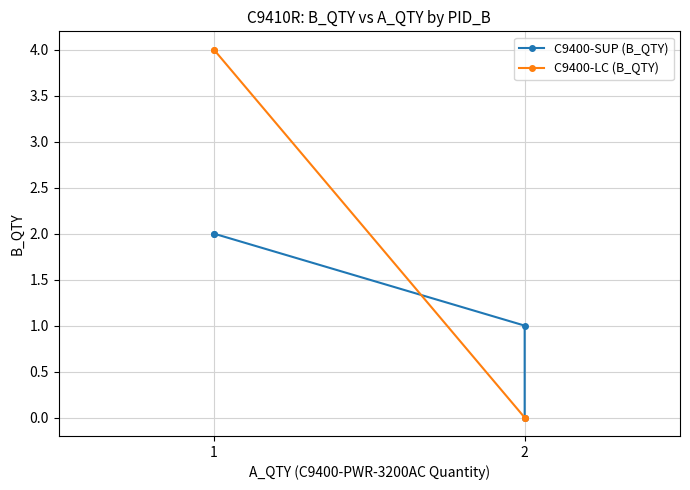

What is the average value of the C9400-LC (B_QTY) series?

2